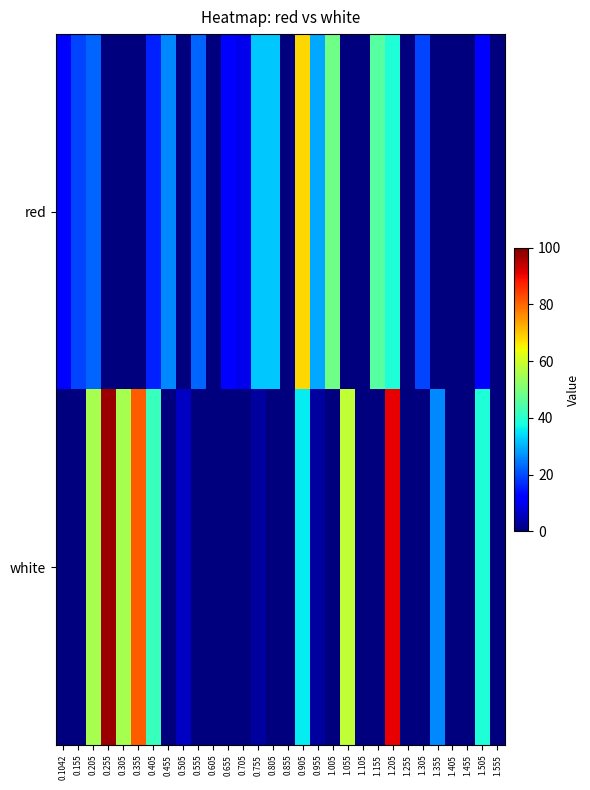

Reading left to right, transcribe all the data shown in this chart.

red: 0.1042=12.7	0.155=19.3	0.205=22.5	0.255=0.0	0.305=0.0	0.355=0.0	0.405=16.0	0.455=25.8	0.505=0.0	0.555=22.5	0.605=0.0	0.655=12.7	0.705=9.5	0.755=32.3	0.805=32.3	0.855=0.0	0.905=68.2	0.955=29.0	1.005=48.6	1.055=0.0	1.105=0.0	1.155=45.3	1.205=38.8	1.255=0.0	1.305=19.3	1.355=0.0	1.405=0.0	1.455=0.0	1.505=12.7	1.555=0.0
white: 0.1042=0.0	0.155=0.0	0.205=55.1	0.255=97.5	0.305=55.1	0.355=81.2	0.405=42.1	0.455=0.0	0.505=6.2	0.555=0.0	0.605=0.0	0.655=0.0	0.705=0.0	0.755=3.0	0.805=0.0	0.855=0.0	0.905=35.6	0.955=3.0	1.005=0.0	1.055=58.4	1.105=0.0	1.155=0.0	1.205=91.0	1.255=0.0	1.305=0.0	1.355=25.8	1.405=0.0	1.455=0.0	1.505=38.8	1.555=0.0